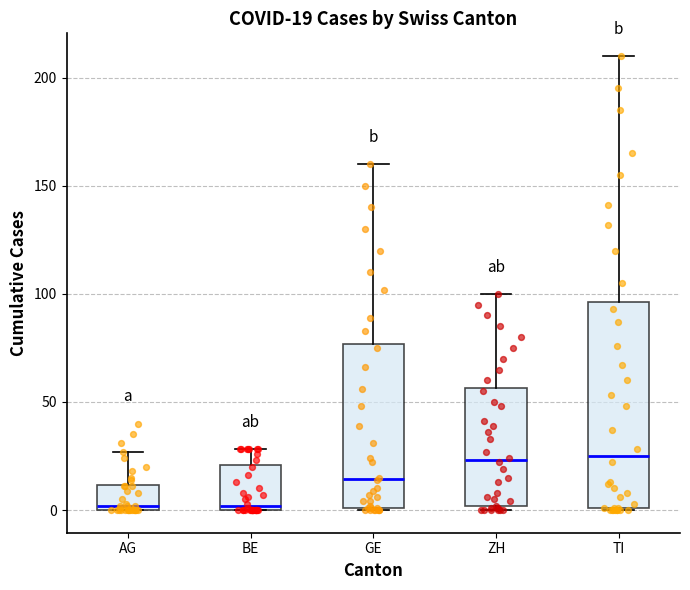

Comparing the boxes themselves (not the whiskers), which one is the tallest?

TI